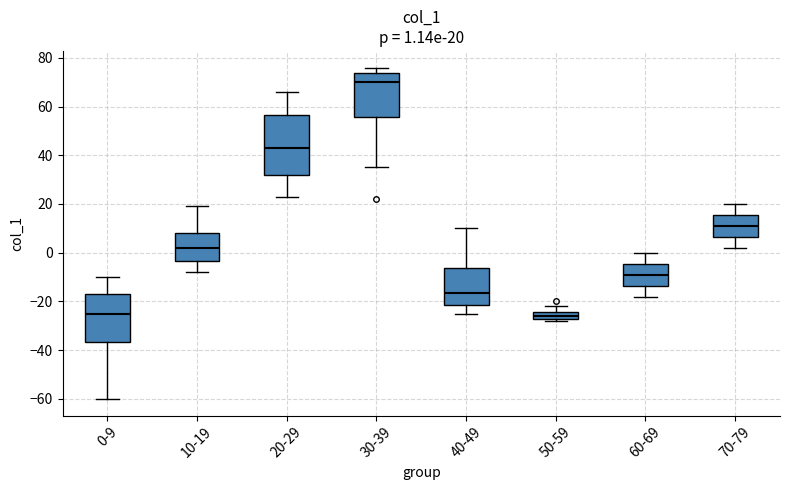

Which box is the tallest, from its lower edge to its upper edge?

20-29